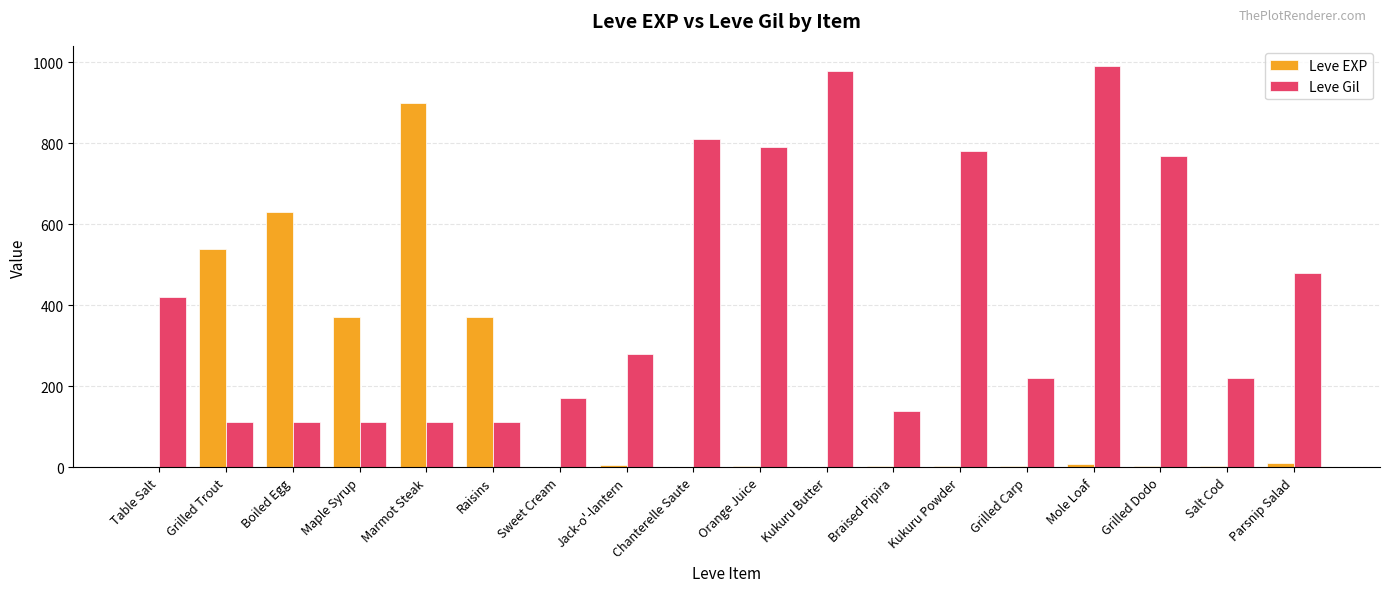

Which series changed the most between Boiled Egg and Jack-o'-lantern?

Leve EXP